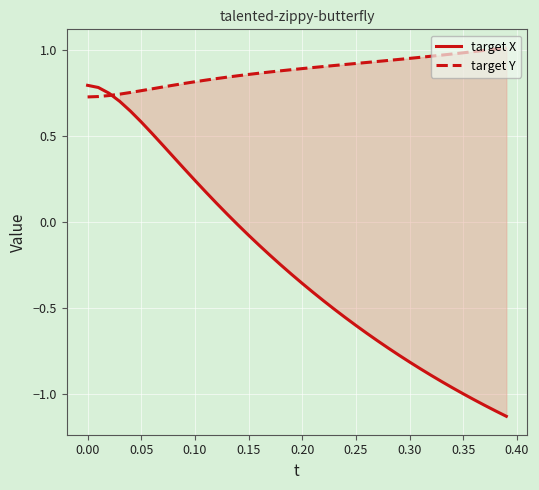

Which series has the largest total across all categories?

target Y